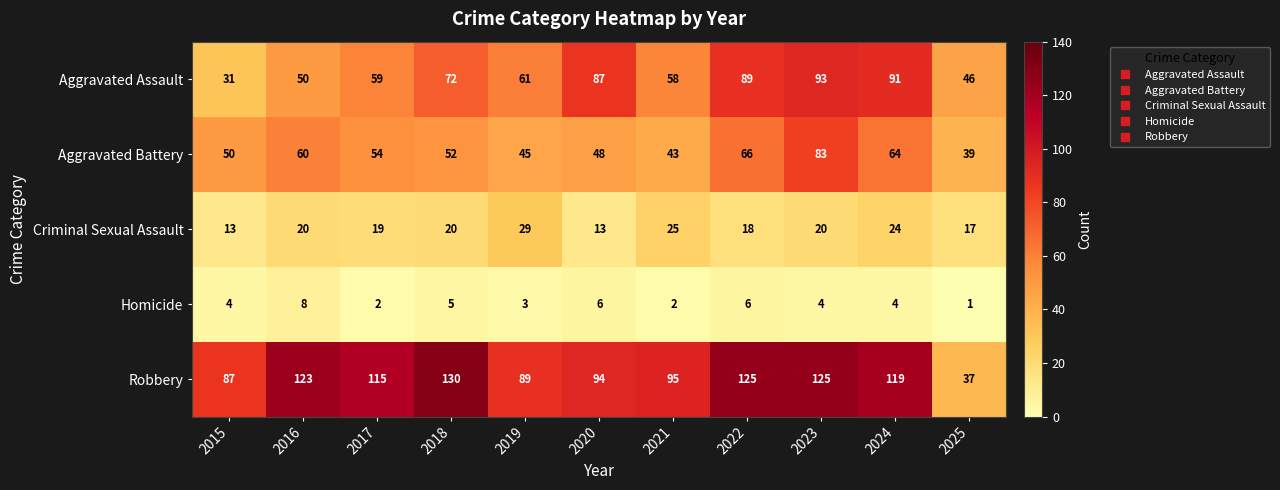

At which category is the sum across all series the highest?

2023